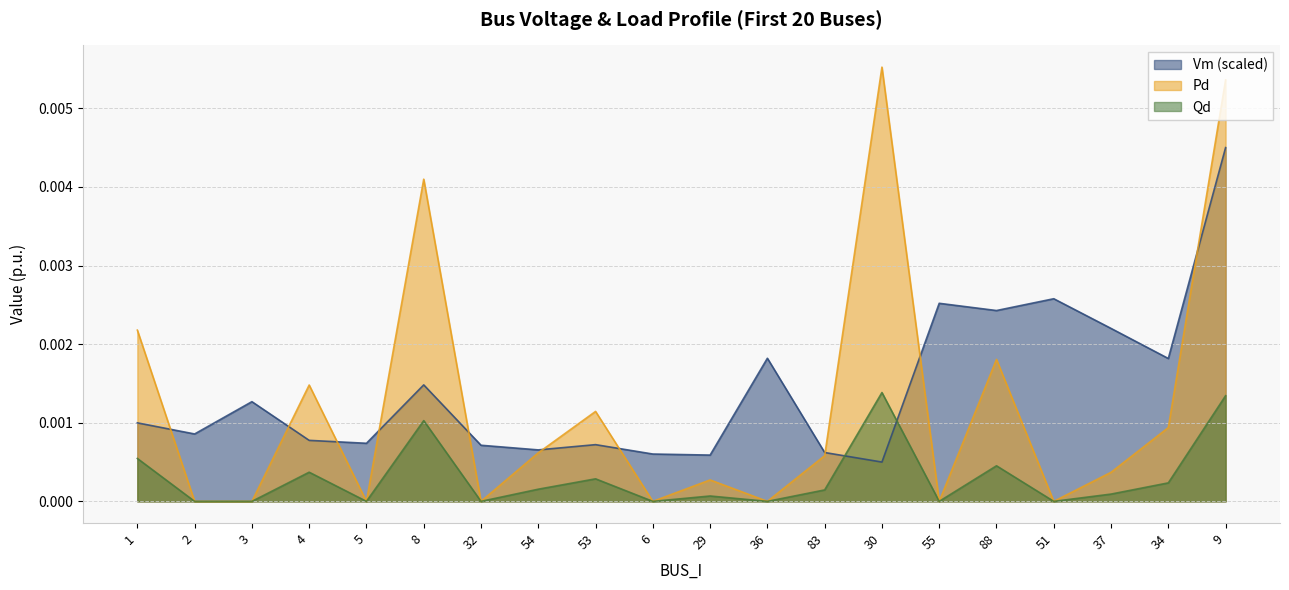

Where do Vm (scaled) and Qd first cross each other?

83 and 30